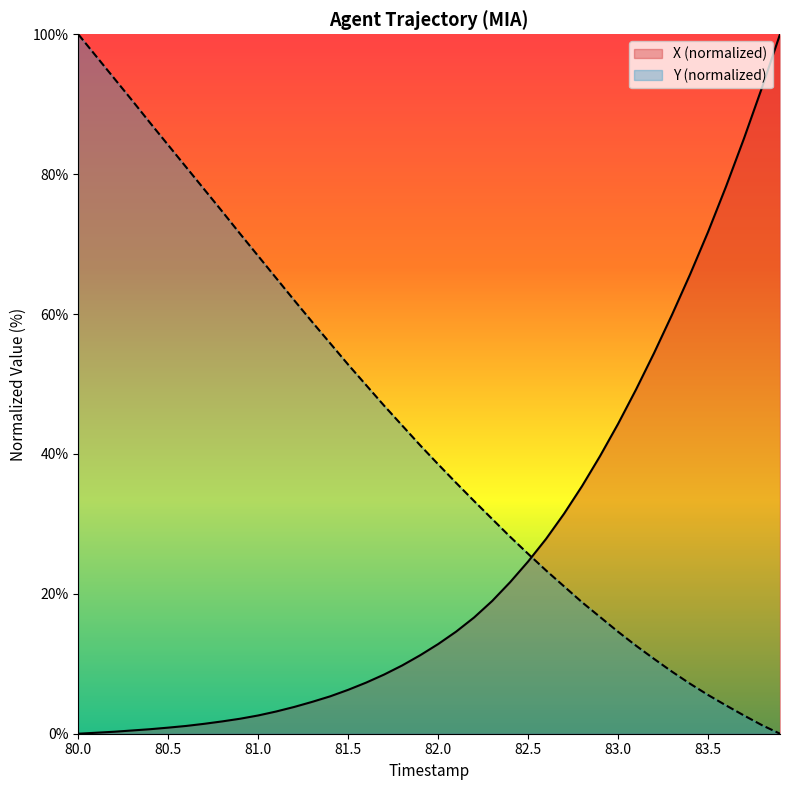

Which series has the widest spread of values?

X